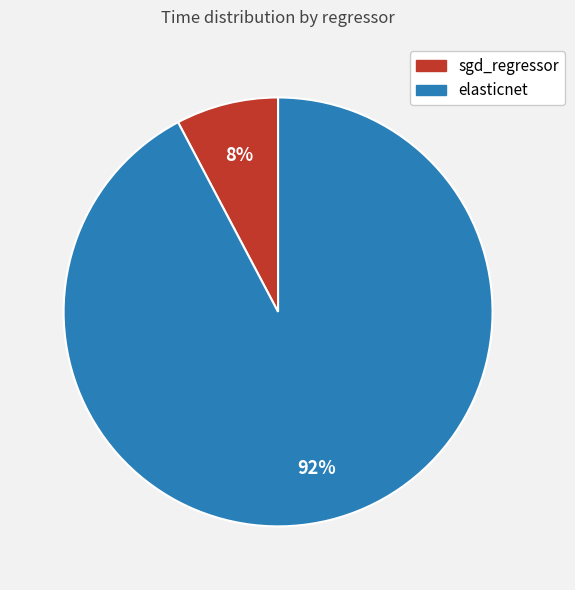

Is it true that elasticnet is 99% of the pie?

False